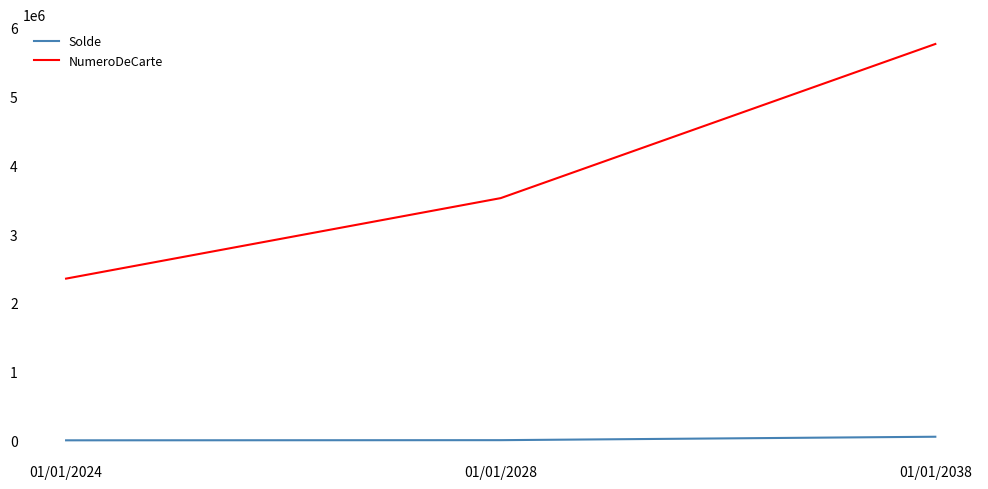

Which series has the widest spread of values?

NumeroDeCarte